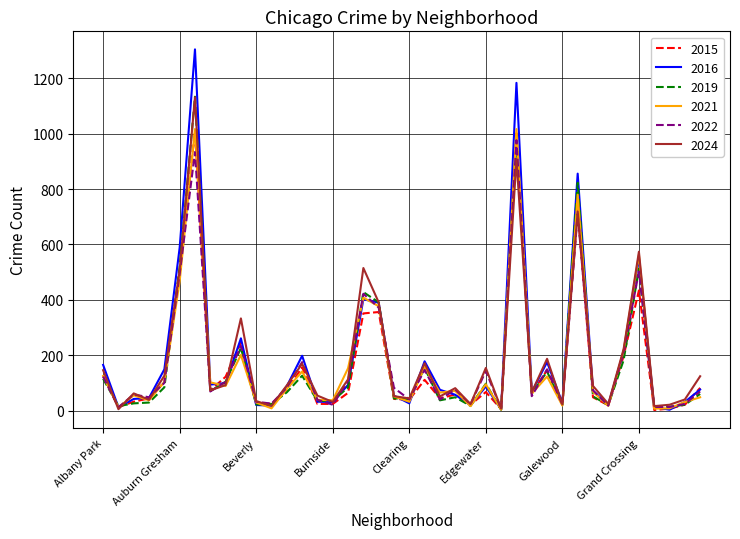

Which series has the widest spread of values?

2016